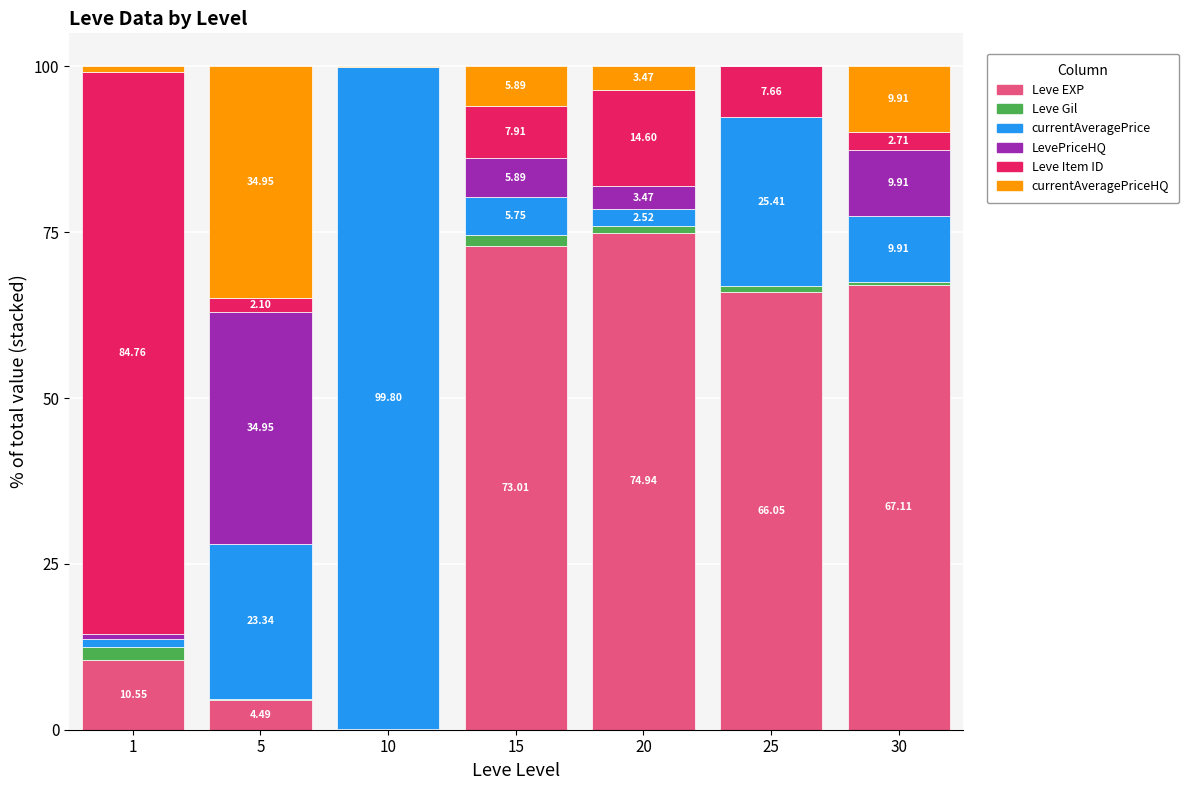

What is the total value across all series at 25?

100.0